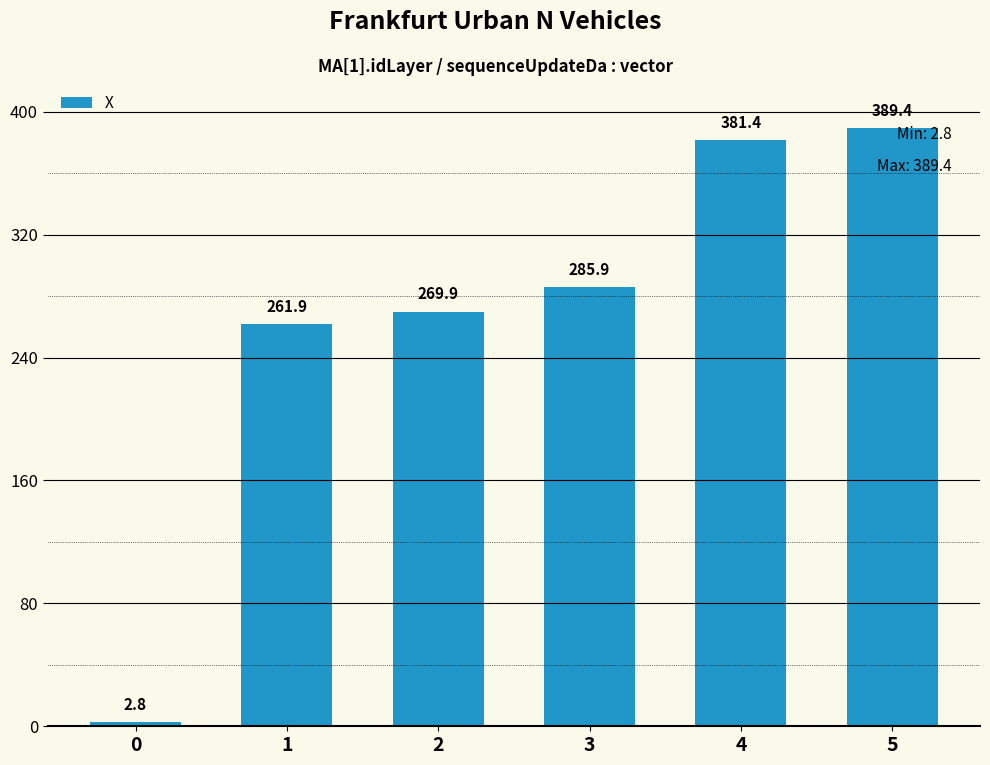

The chart shows a value of 84.1 at 2. True or false?

False